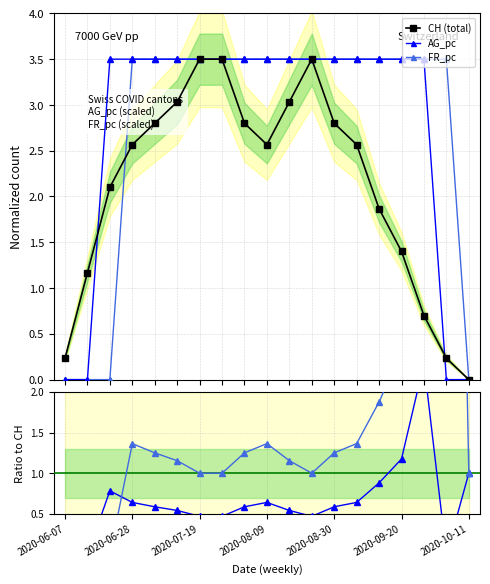

What is the maximum value for CH (total)?

3.5